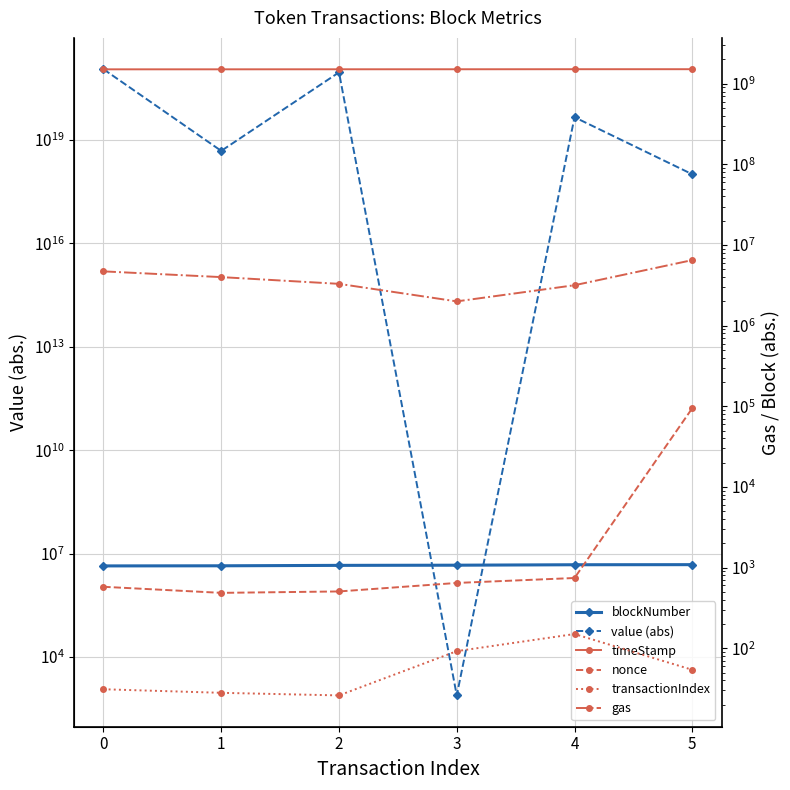

Reading right to left, list all the values displayed in this chart.

blockNumber: 4802390	4773044	4632720	4578410	4450822	4416420
value (abs): 1000000000000000000	45055668999999995904	777	901113379999999983616	4769599847058337792	1113055292275389759488
timeStamp: 1514318325	1513889271	1511800885	1511043818	1509268212	1508790090
nonce: 94797	743	645	506	486	578
transactionIndex: 54	150	92	26	28	31
gas: 6500000	3172670	2000000	3300000	4000000	4712388